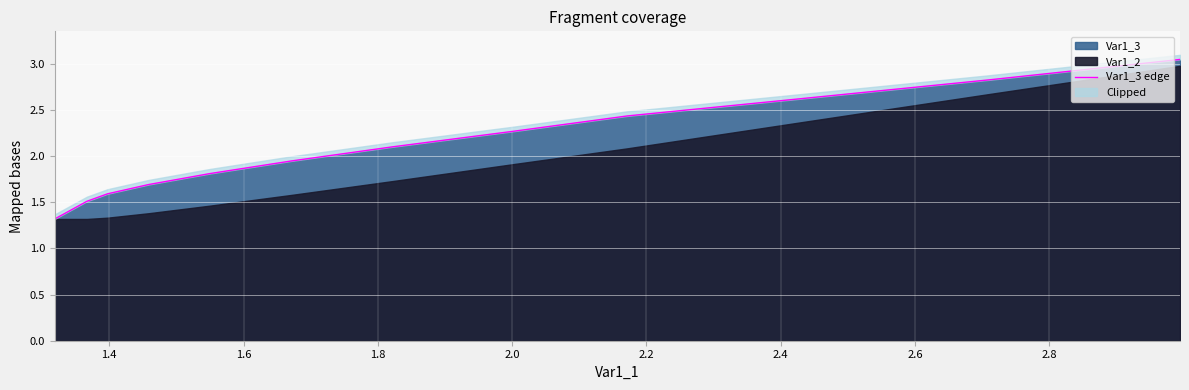

How many lines are shown in the chart?

1